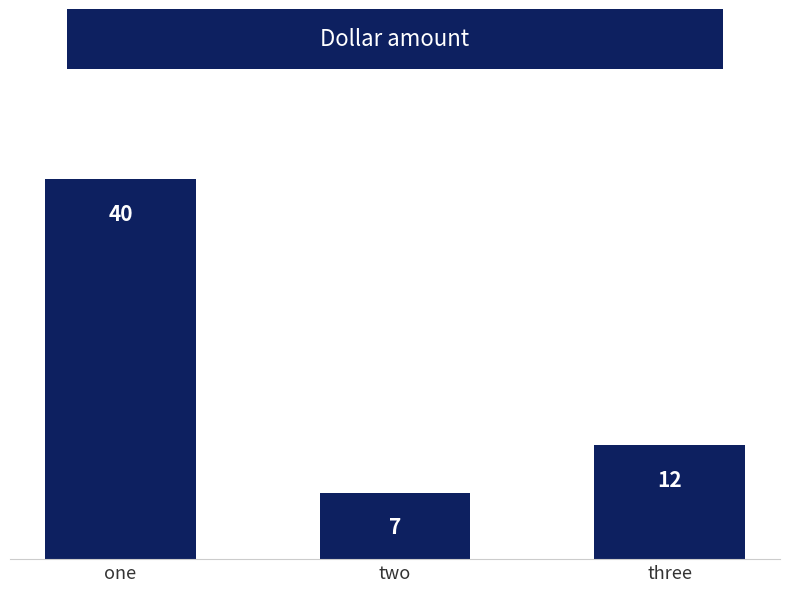

List the labels in order of value, largest first.

one, three, two